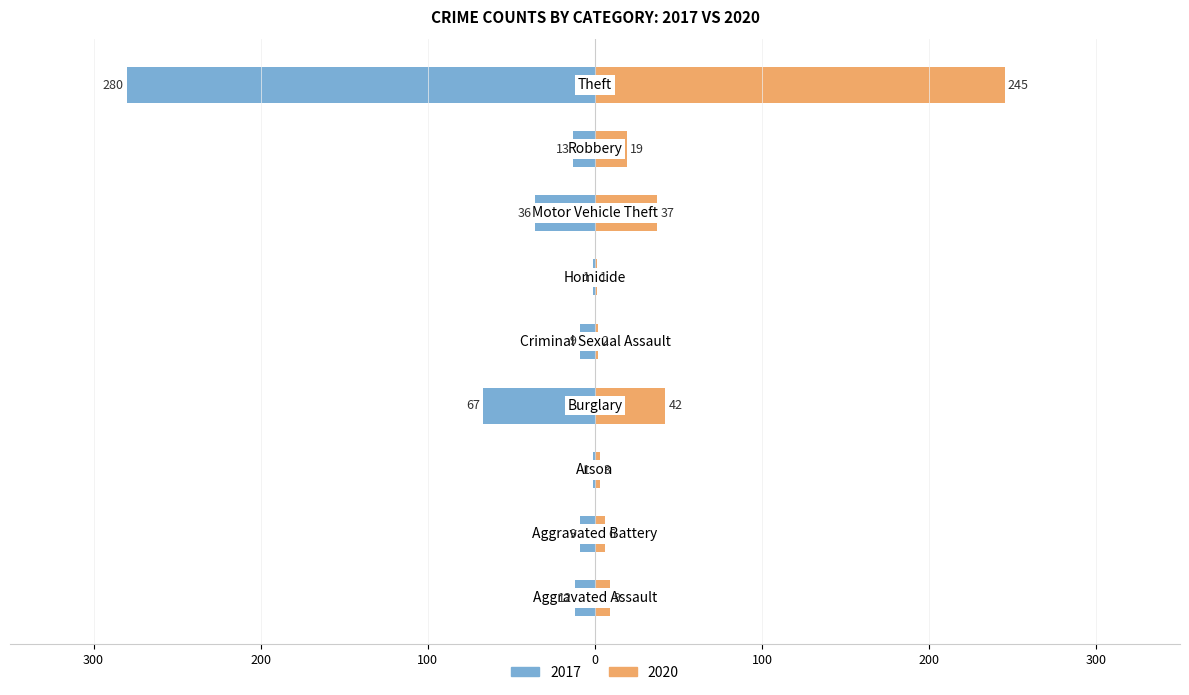

What is the maximum value for 2020?

245